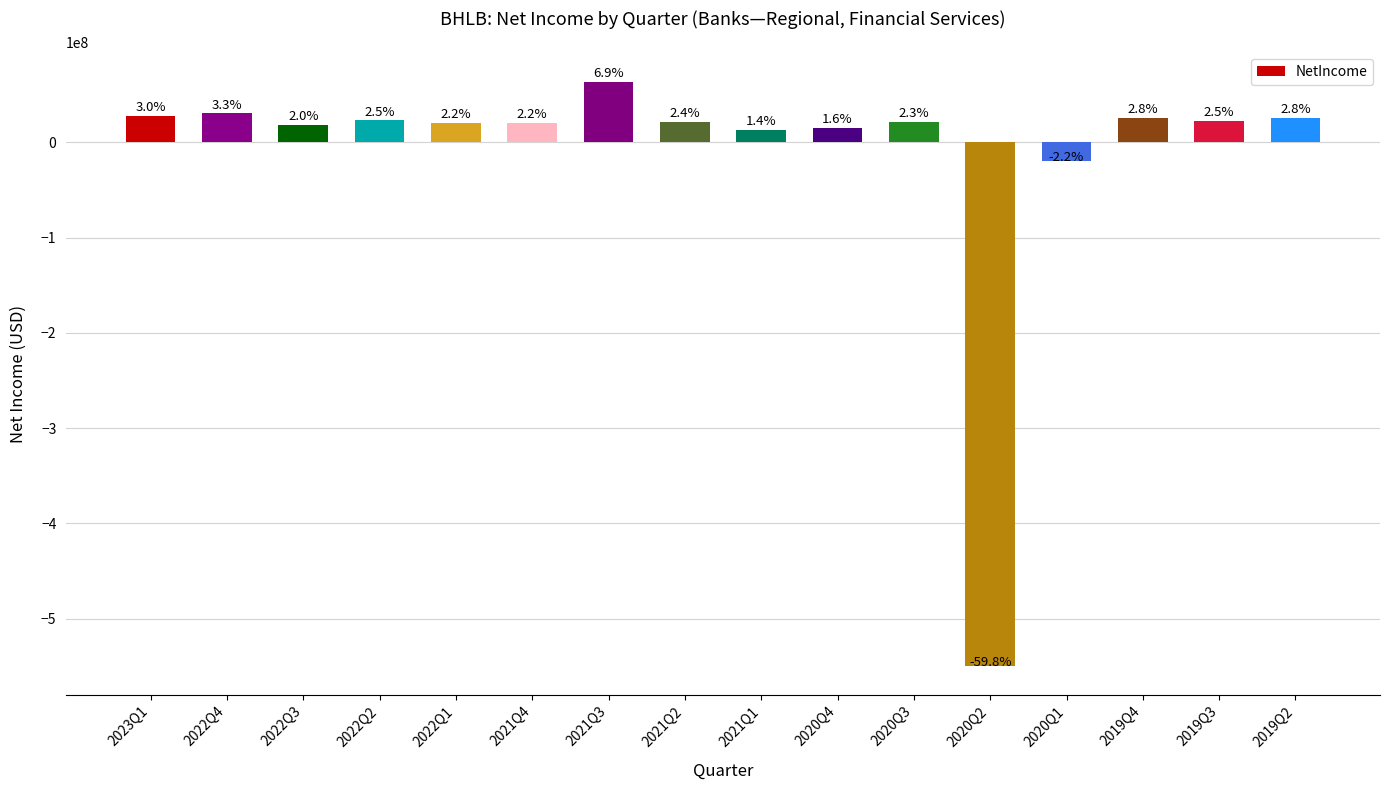

True or false: the data shows 22616000 at 2019Q3.

True